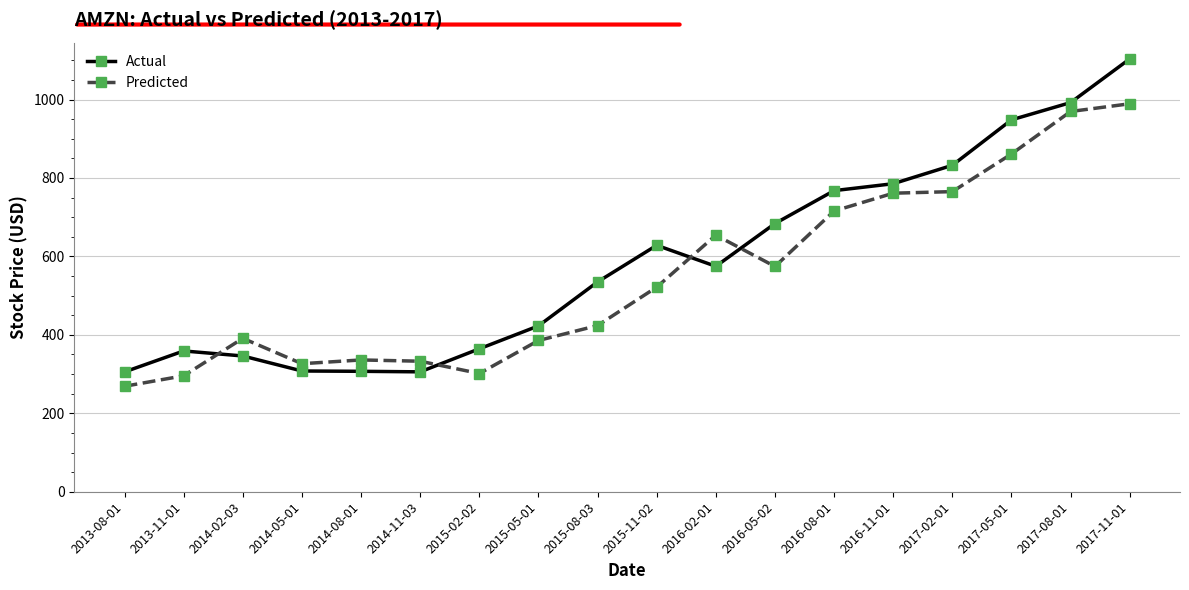

True or false: Actual has more than 1 interior local peaks.

True